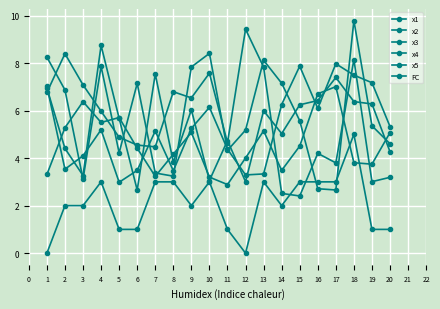

How many series are shown in this chart?

6